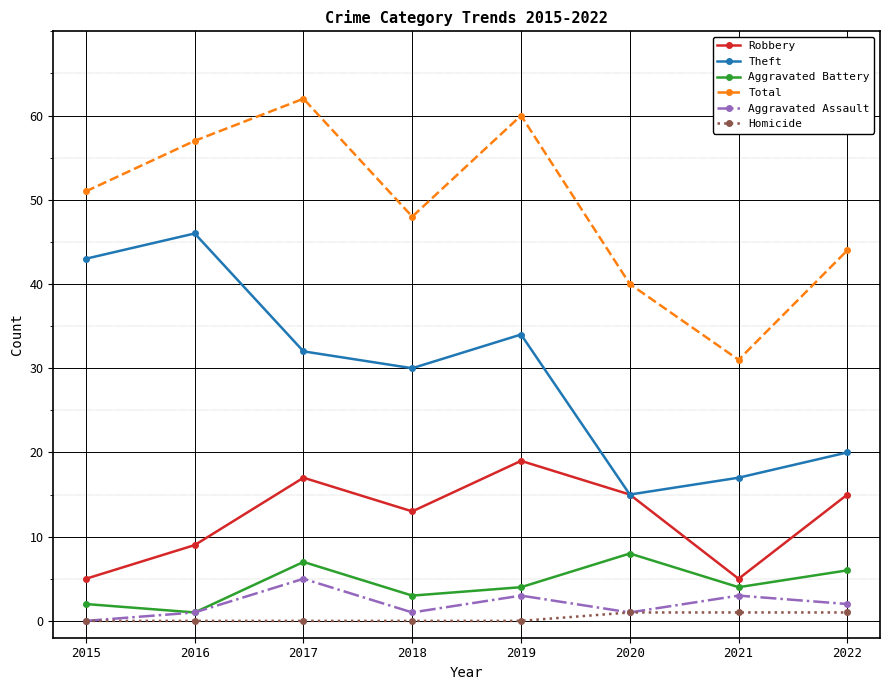

At how many categories does at least one series exceed 41?

6